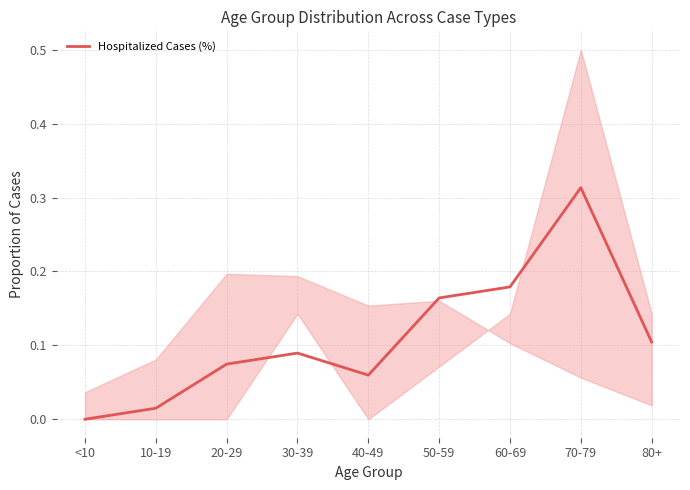

Reading right to left, what are all the values shown in this chart?

0.1	0.3	0.2	0.2	0.1	0.1	0.1	0.0	0.0